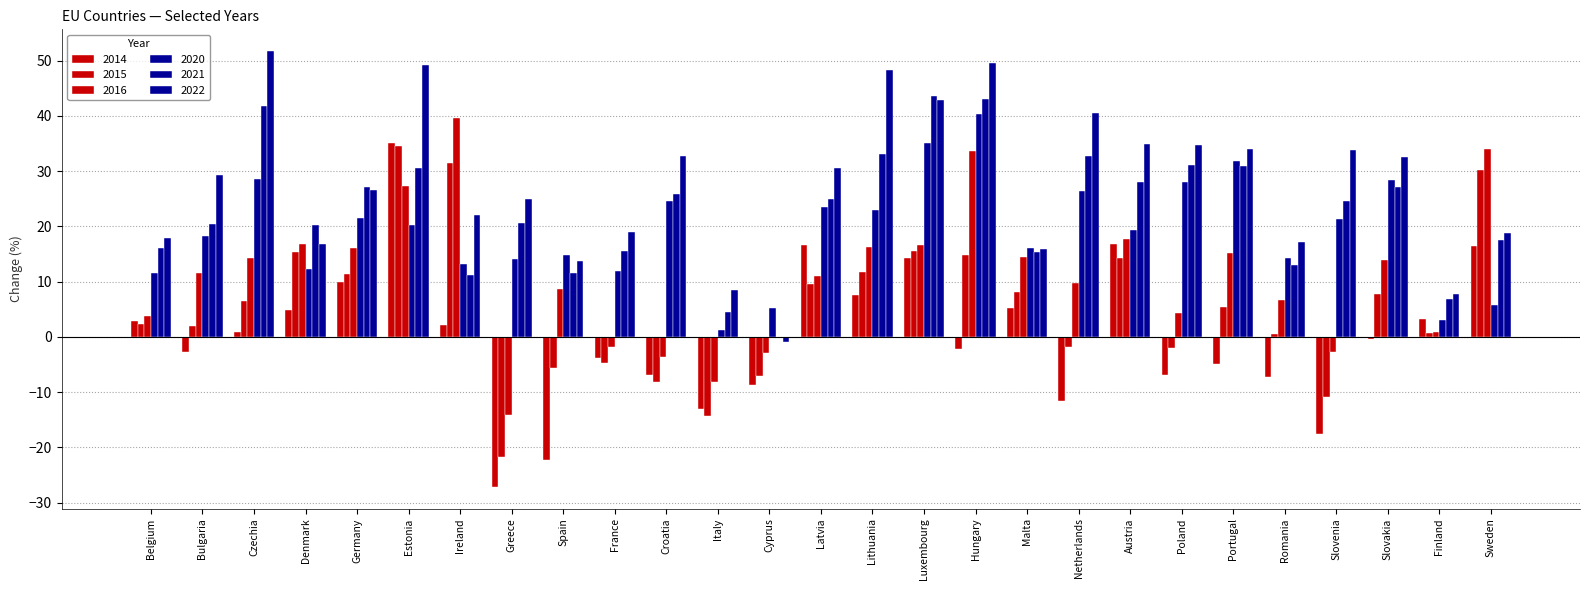

Which series changed the most between France and Italy?

2021